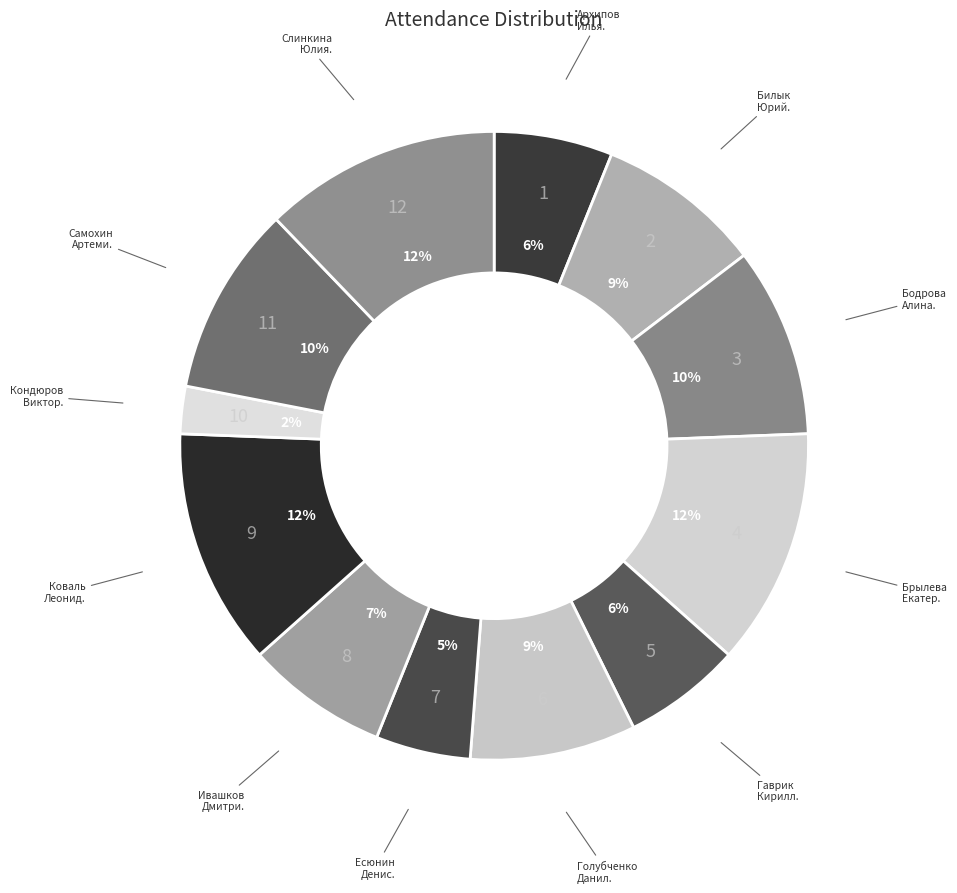

To the nearest percent, what is the difference between the largest and smallest slice percentages?

10%